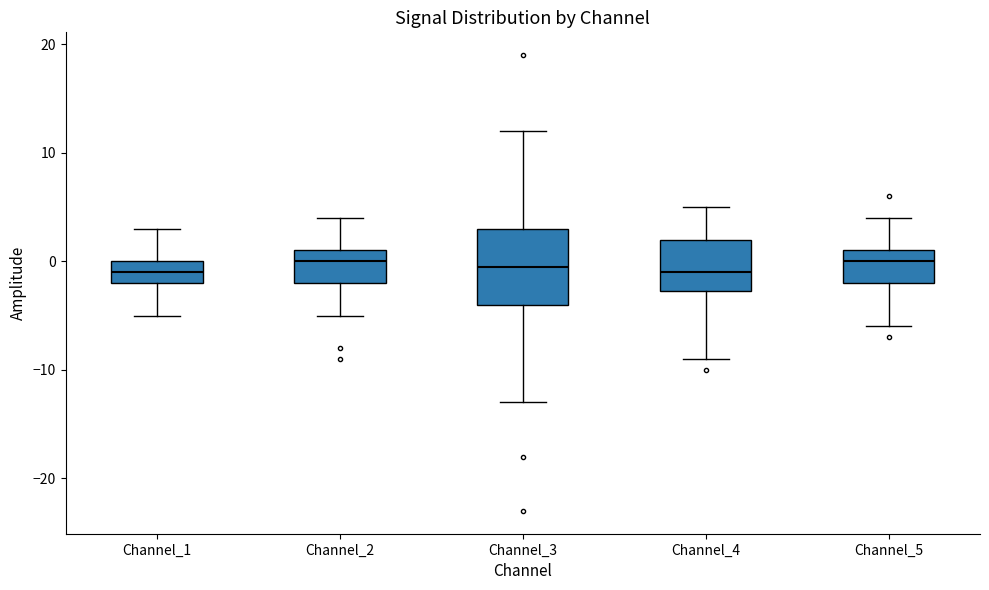

Comparing the boxes themselves (not the whiskers), which one is the tallest?

Channel_3